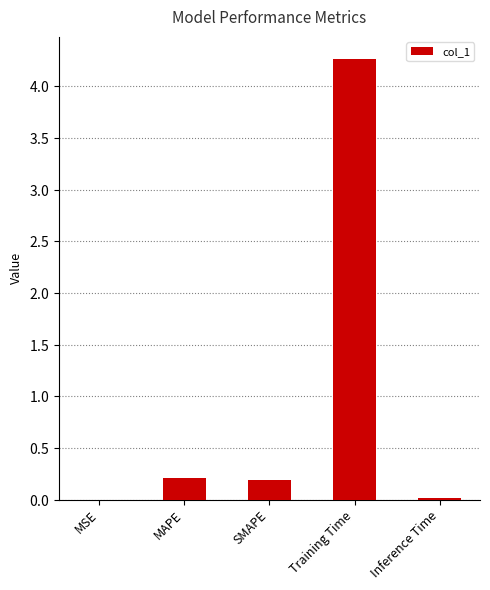

Which label corresponds to the largest value in the chart?

Training Time